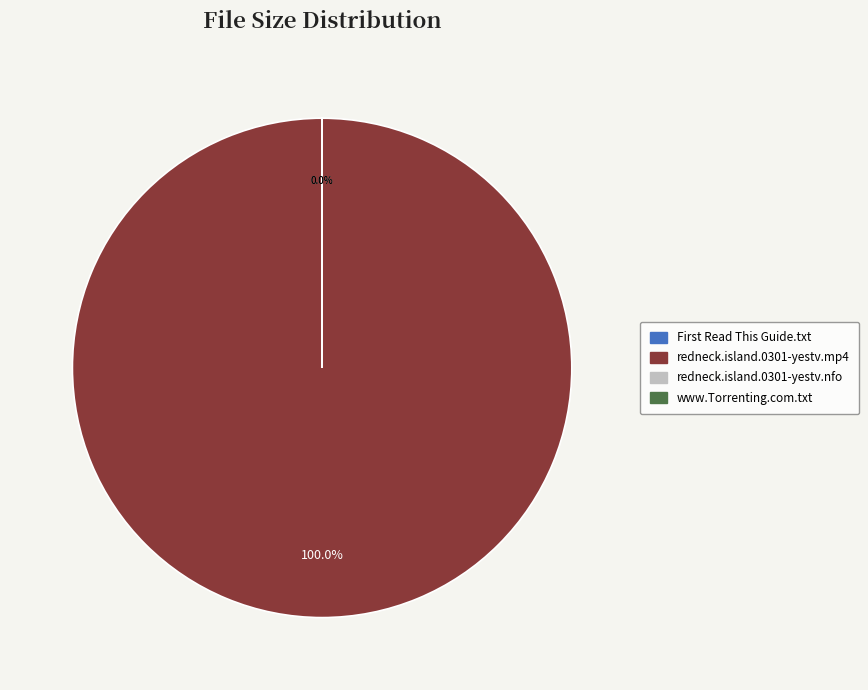

Count the number of slices in the pie.

4